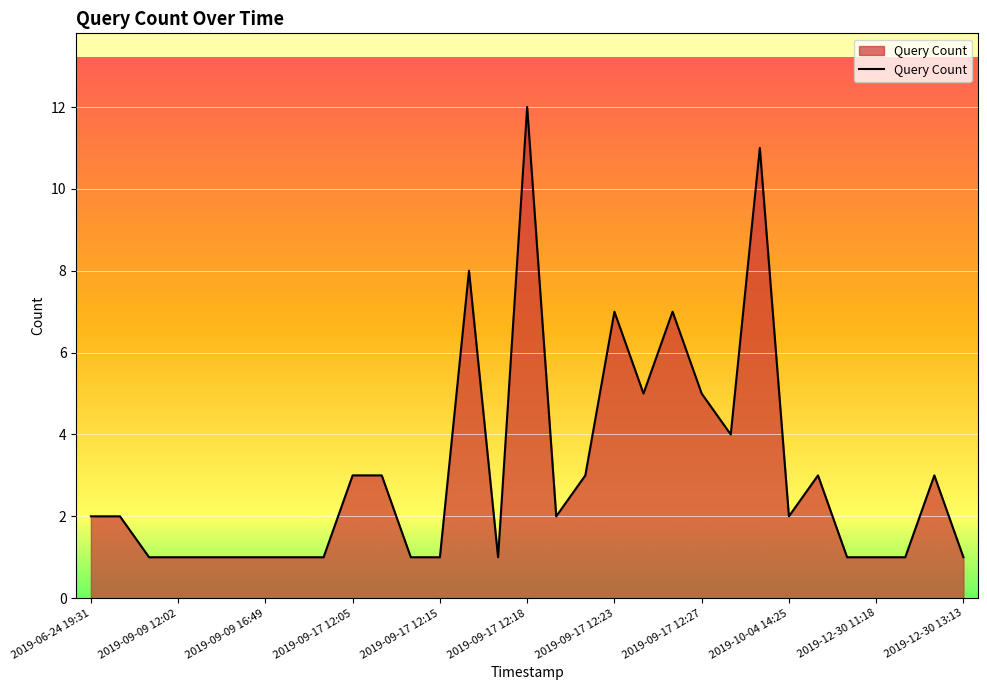

What is the average value?

3